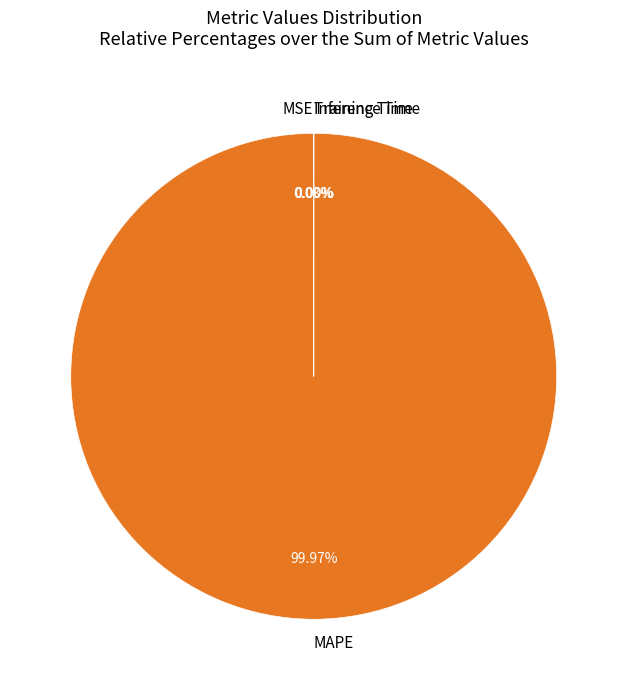

Is there a majority slice in this chart?

Yes